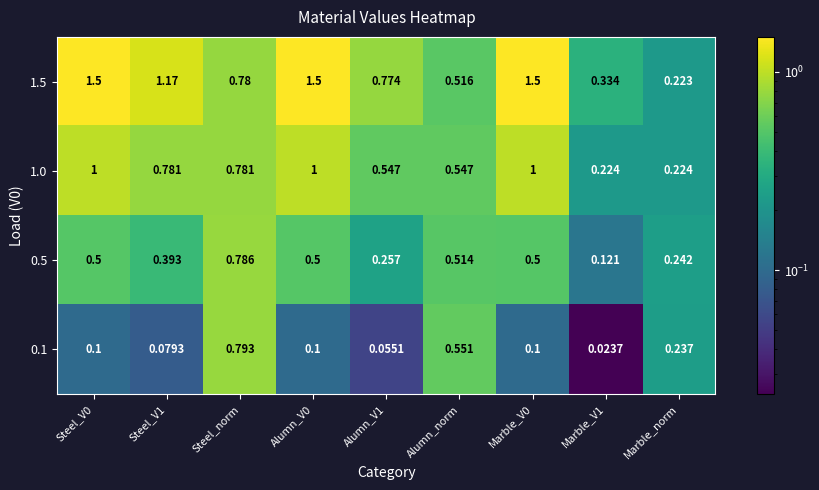

At which label is 1.5 closest to 0?

Marble_norm